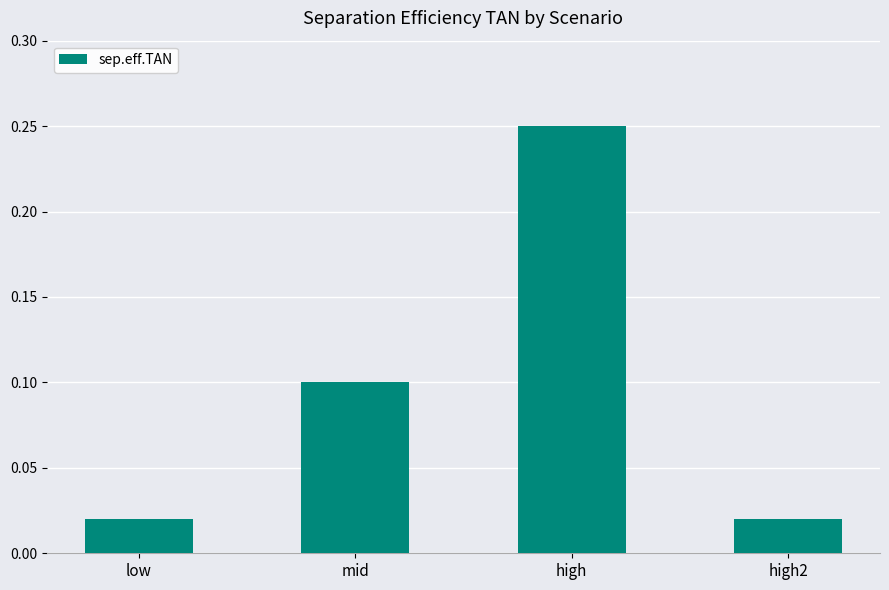

Which category has the highest value across all series?

high